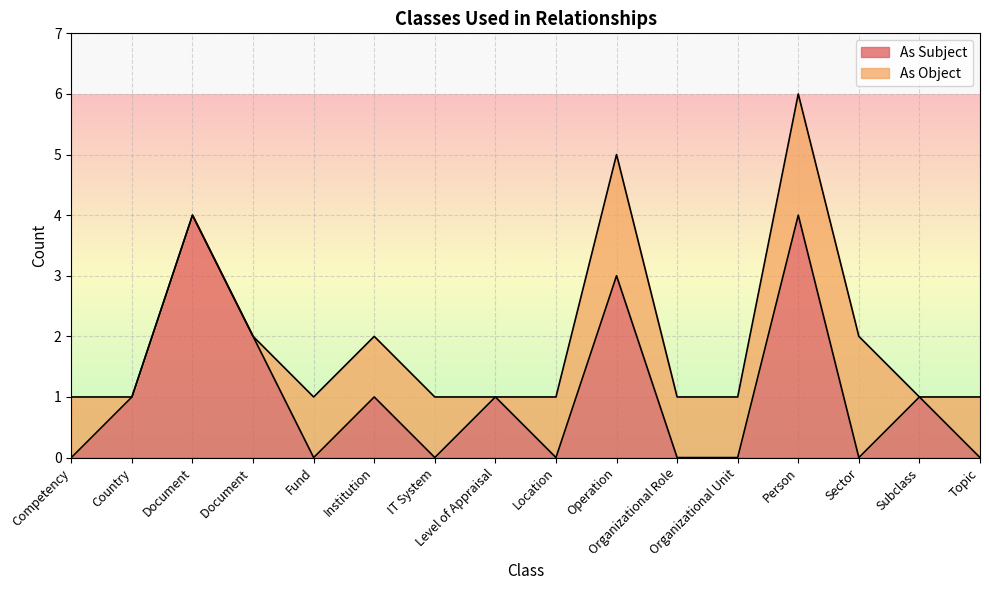

What is the average value?

1